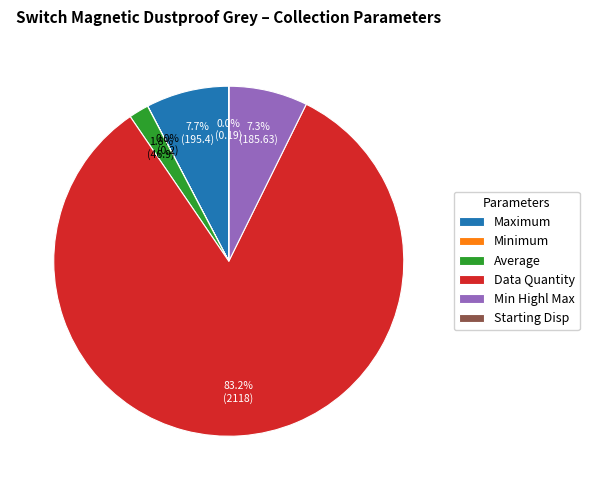

Which category accounts for the majority?

Data Quantity